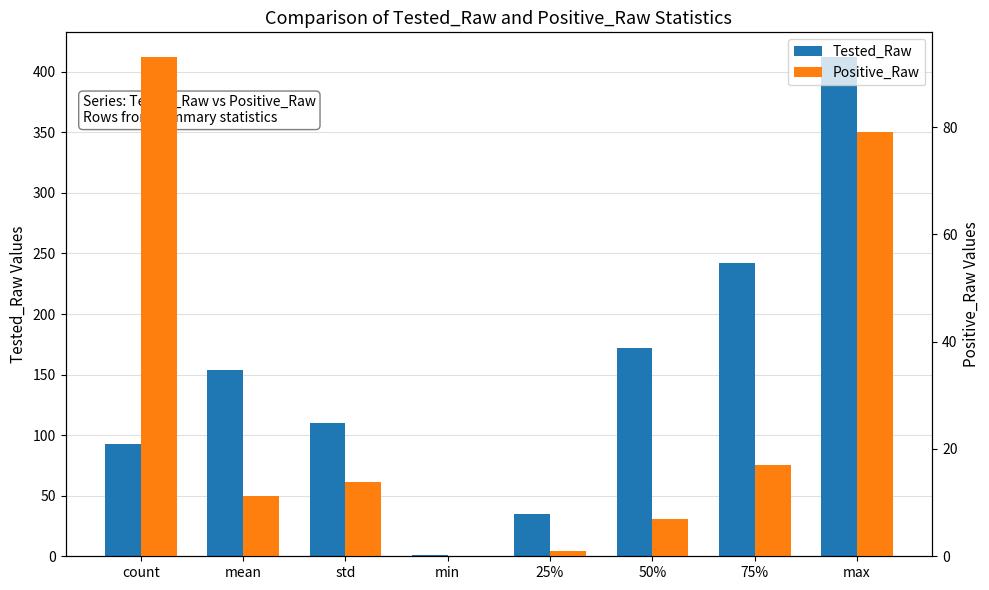

At which category is the sum across all series the highest?

max